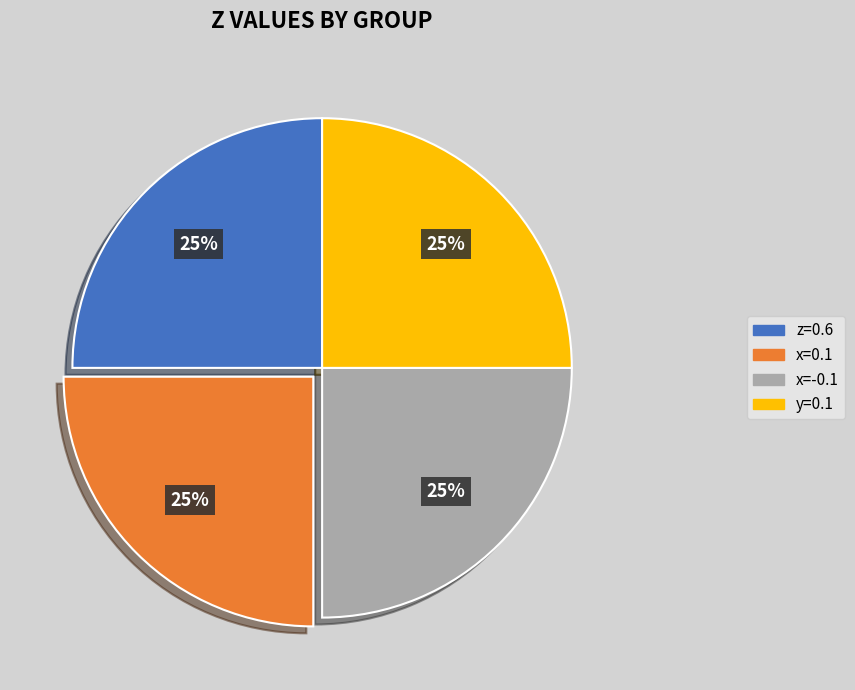

To the nearest percent, what is the combined percentage of z=0.6 and x=0.1?

50%